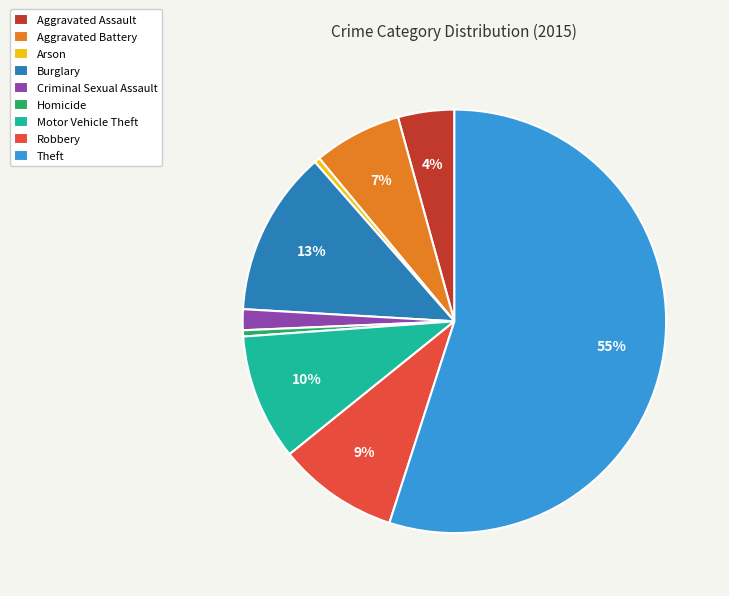

To the nearest percent, what percentage of the pie is Motor Vehicle Theft?

10%